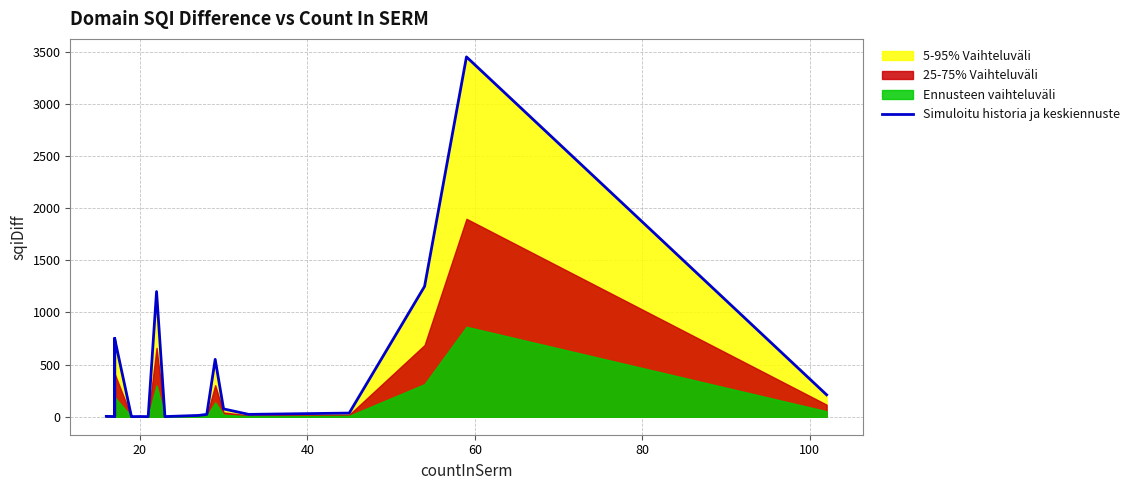

True or false: there are more than 0 points higher than both neighbors.

True